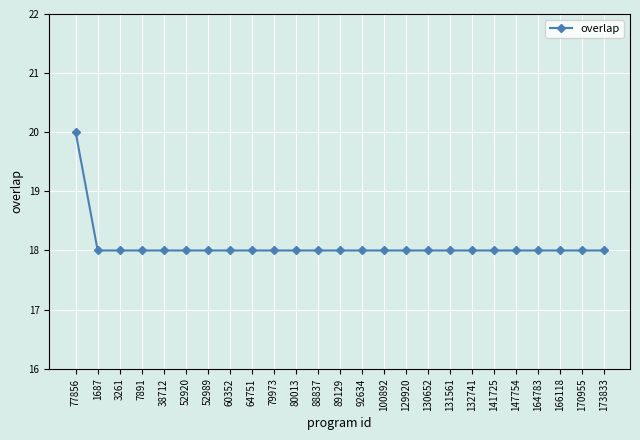

Read the value at 131561.

18